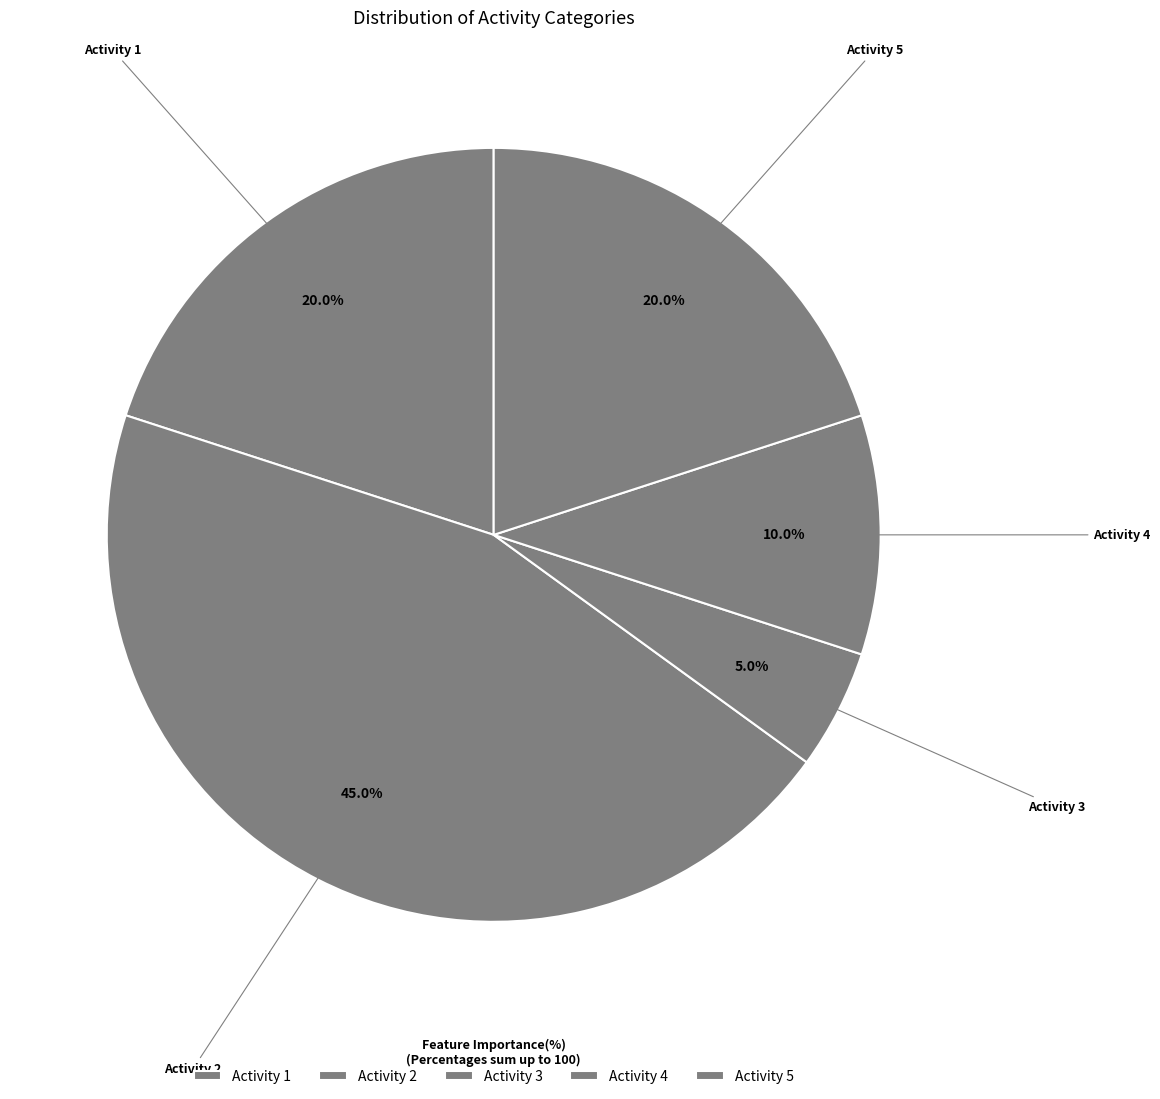

How many slices are in this pie chart?

5